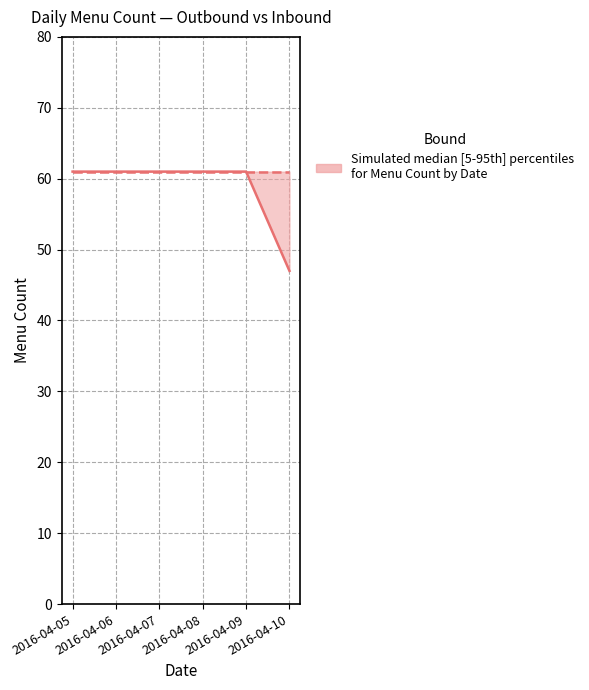

What is the minimum value for Inbound?

61